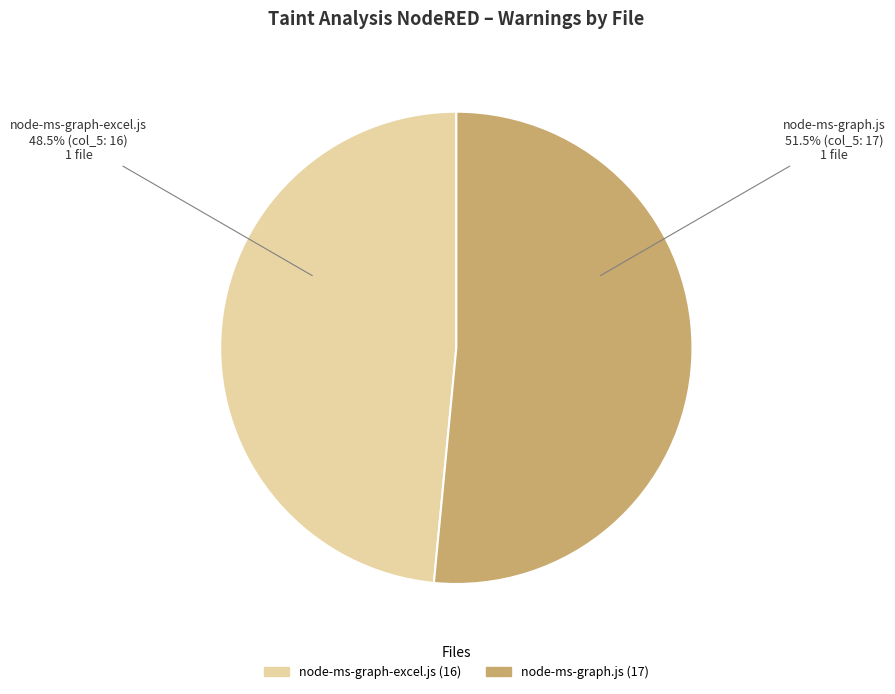

How many slices are in this pie chart?

2